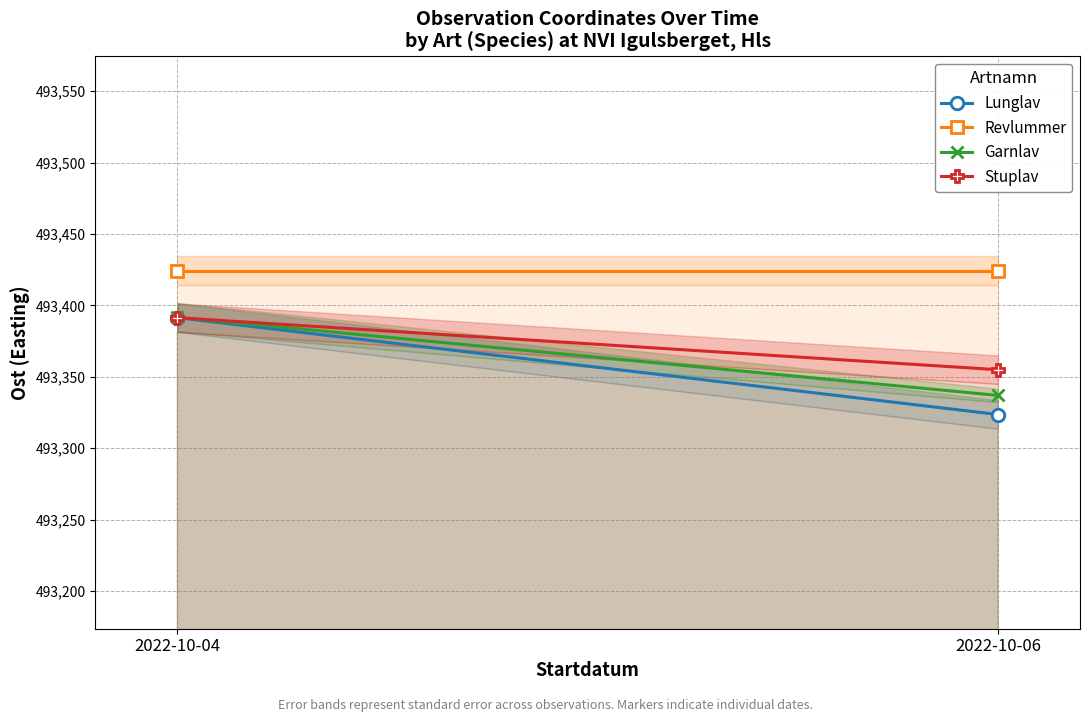

What is the minimum value shown in the chart?

493323.6